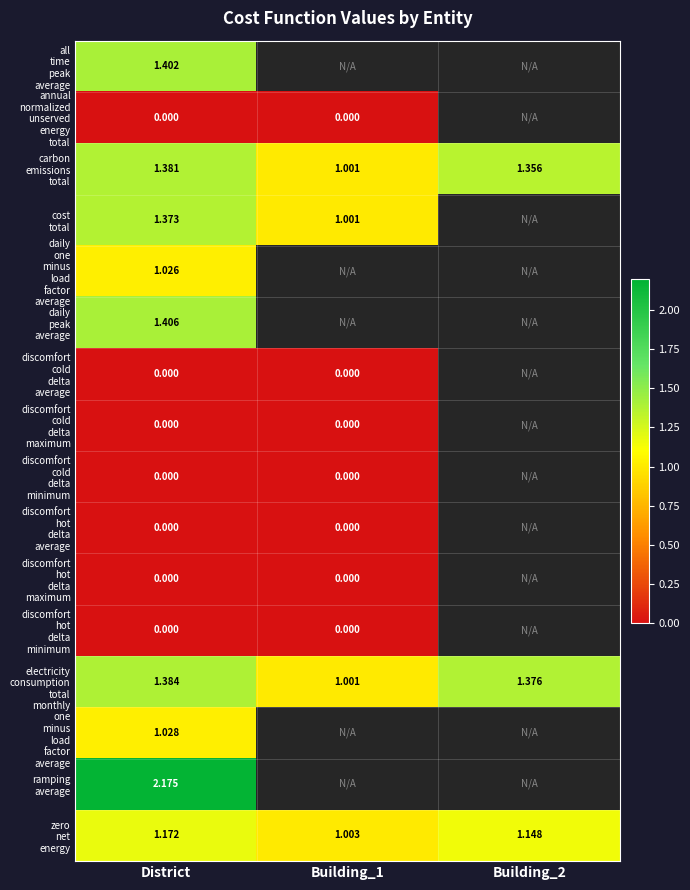

Which category has the highest value in the ramping average series?

District